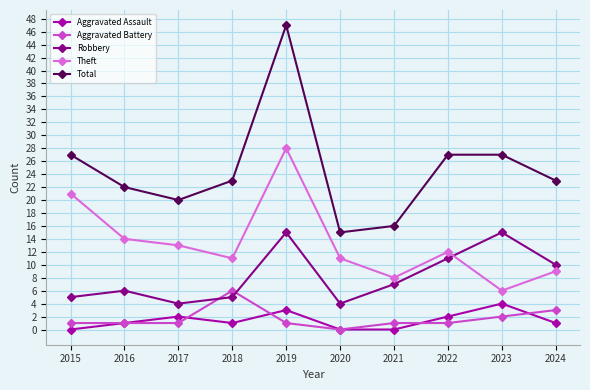

What is the difference between the highest and lowest values at 2023?

25